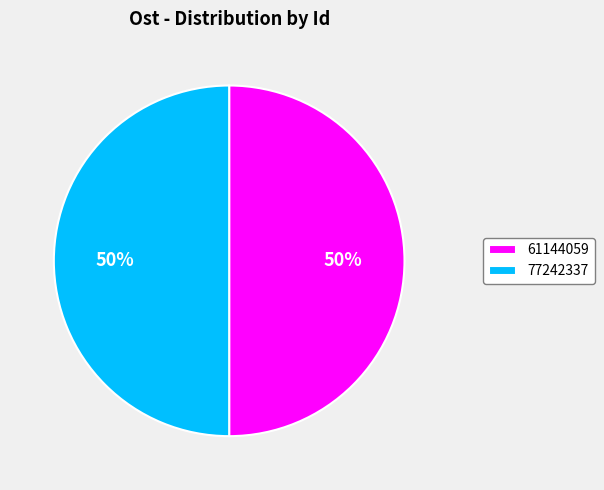

Approximately how many times larger is the value at 61144059 compared to 77242337?

1.0